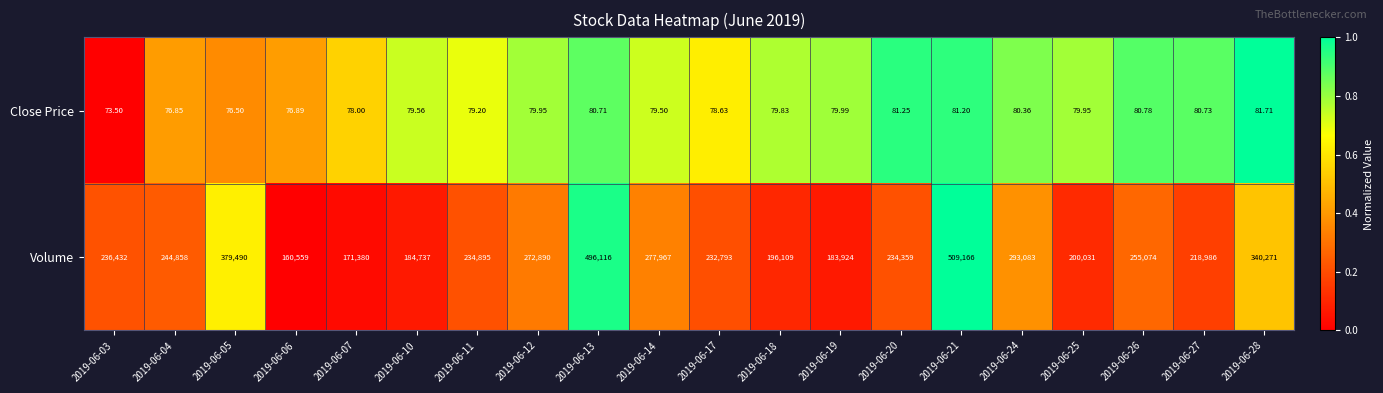

At which category is the sum across all series the highest?

2019-06-21